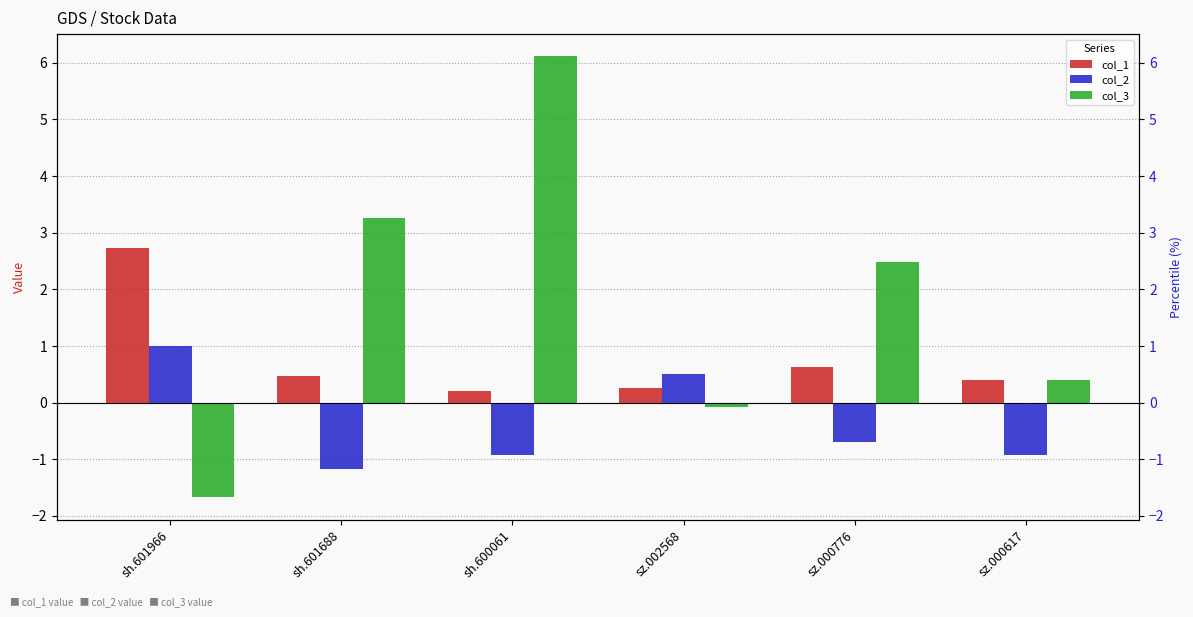

What position from the right is sh.601966?

6